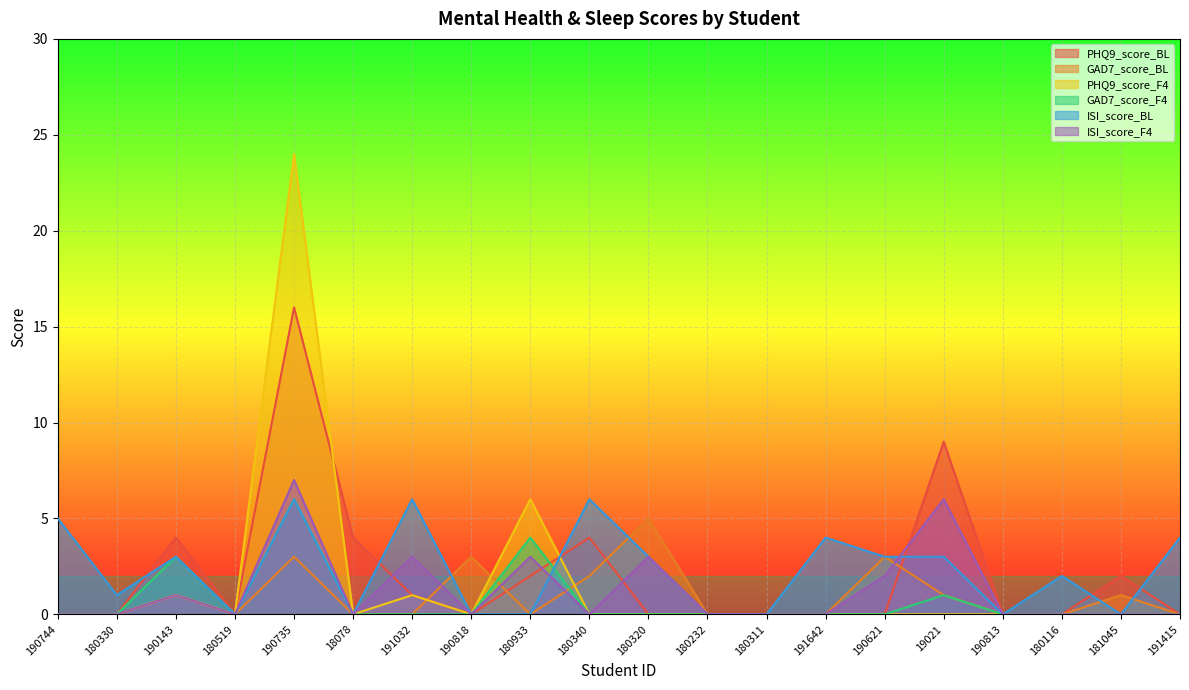

List the series in order of their peak value, lowest first.

GAD7_score_BL, GAD7_score_F4, ISI_score_BL, ISI_score_F4, PHQ9_score_BL, PHQ9_score_F4